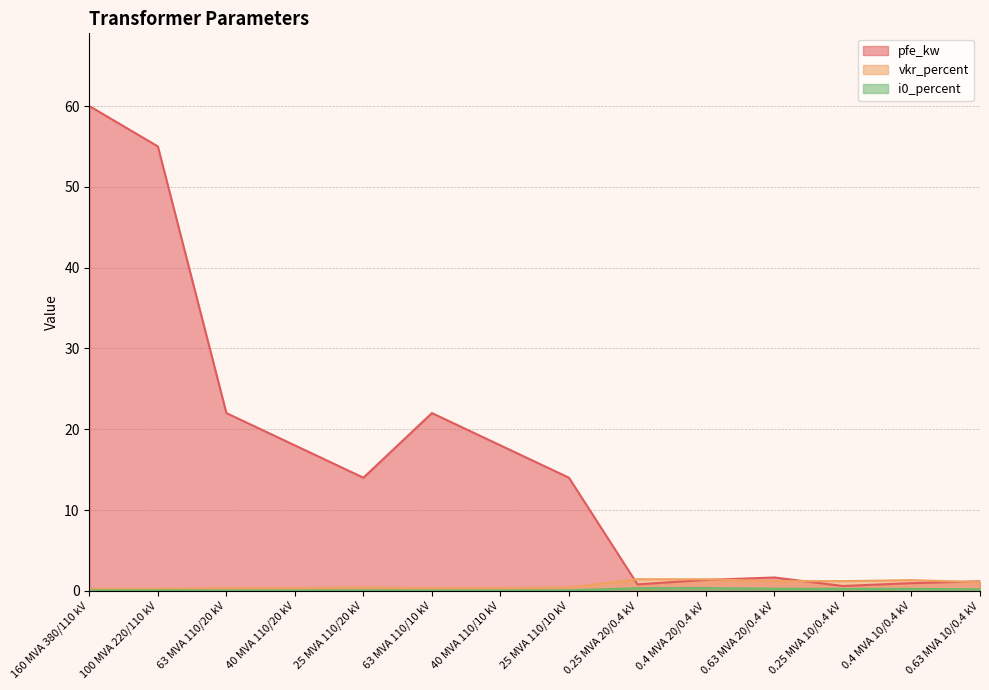

At which category does the chart reach its peak across all series?

160 MVA 380/110 kV